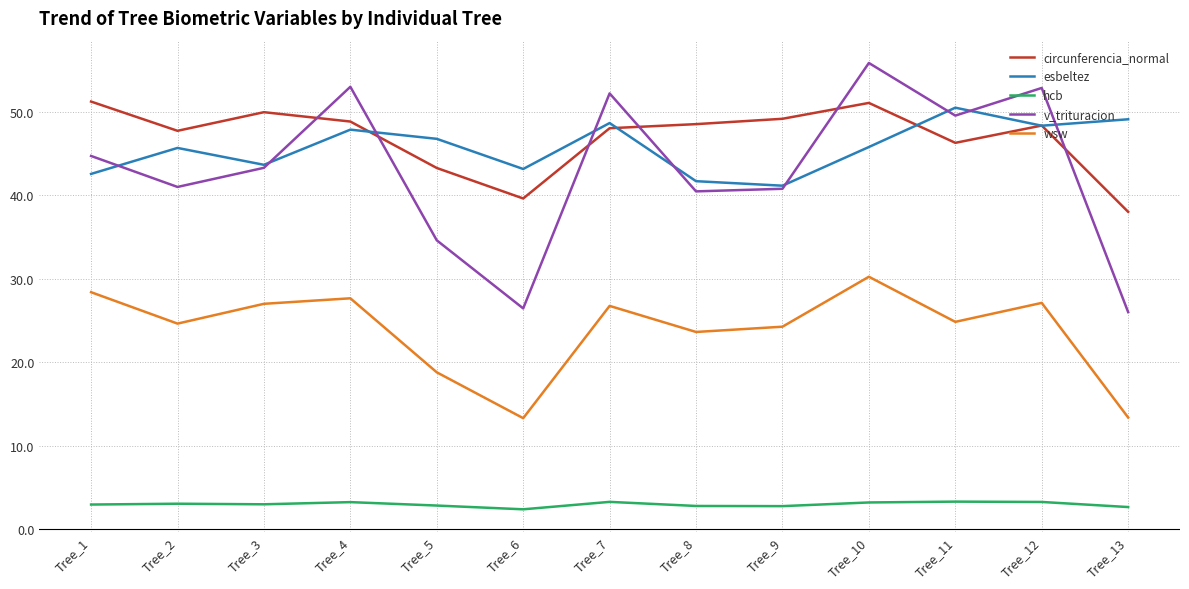

What is the smallest value displayed?

2.4